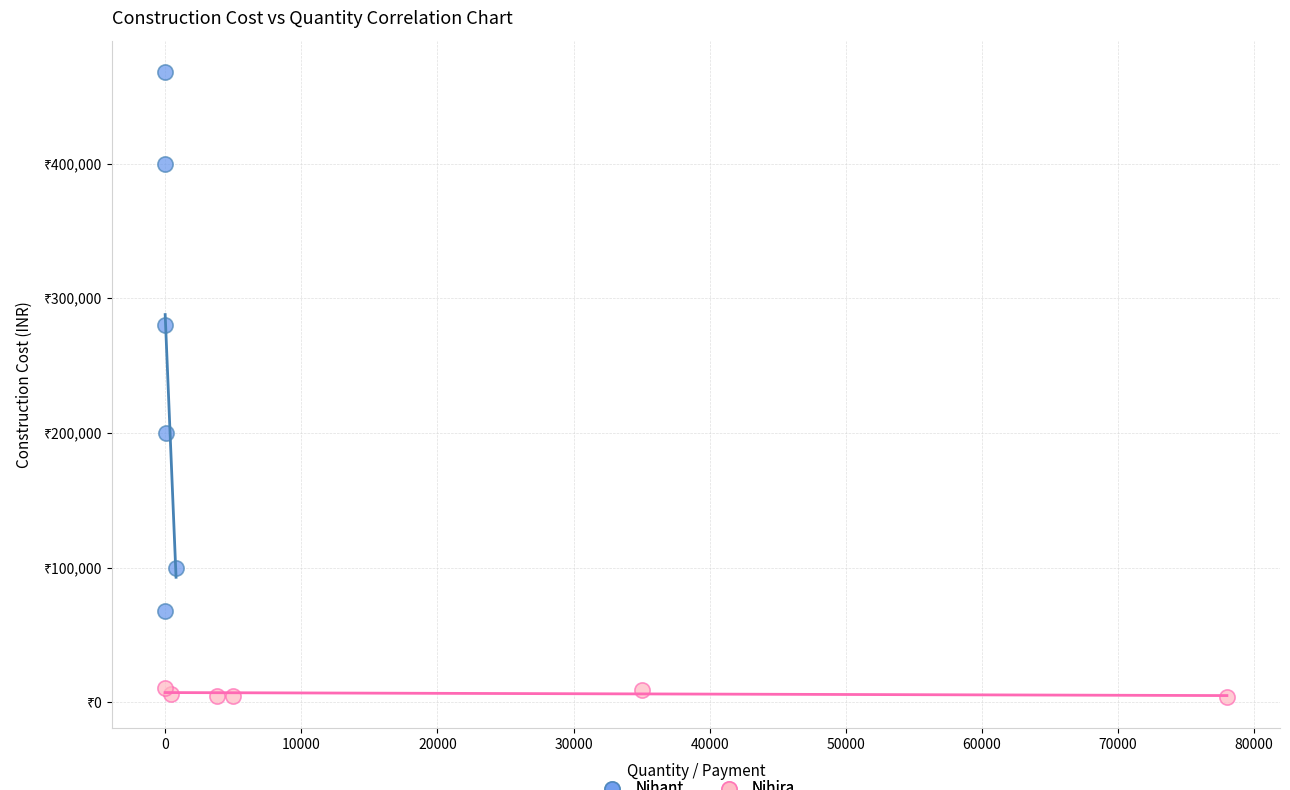

Which series has the widest spread of Y values?

Nihant